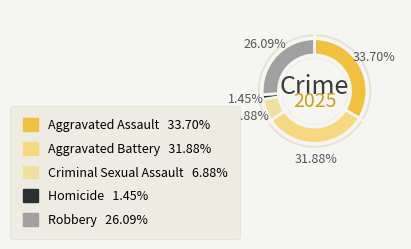

True or false: Criminal Sexual Assault accounts for 1% of the total.

False